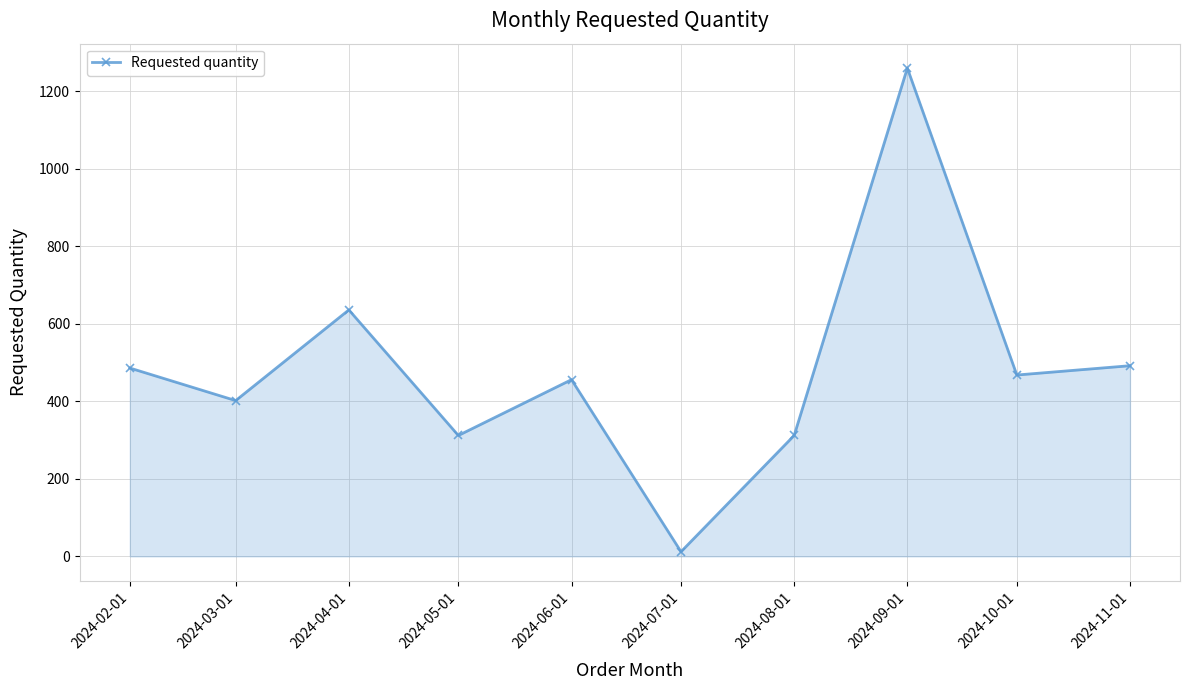

How many values are below 468?

5